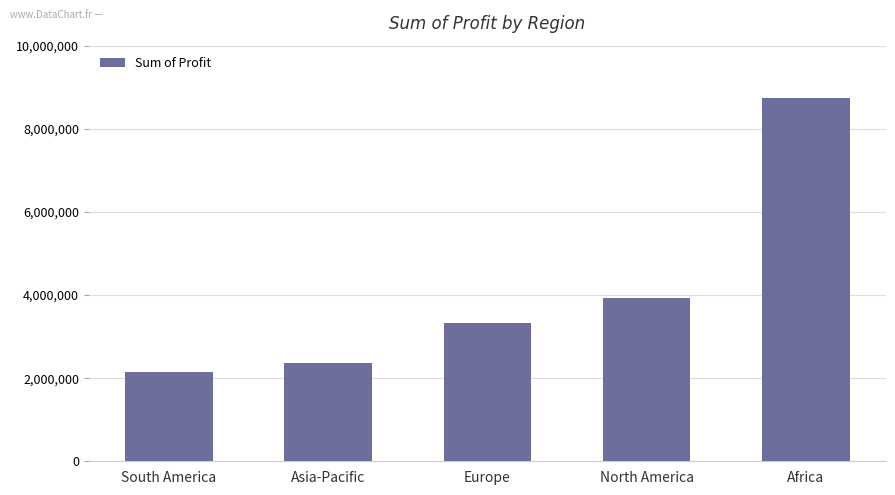

What is the label of the 3rd bar from the right?

Europe